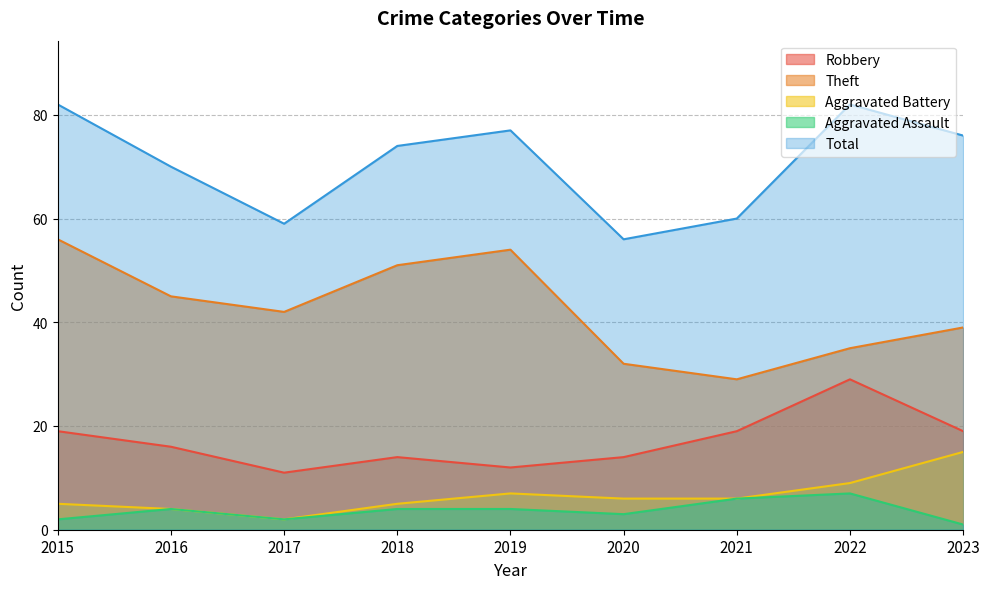

Rank the series at 2021 from highest to lowest value.

Total, Theft, Robbery, Aggravated Battery, Aggravated Assault